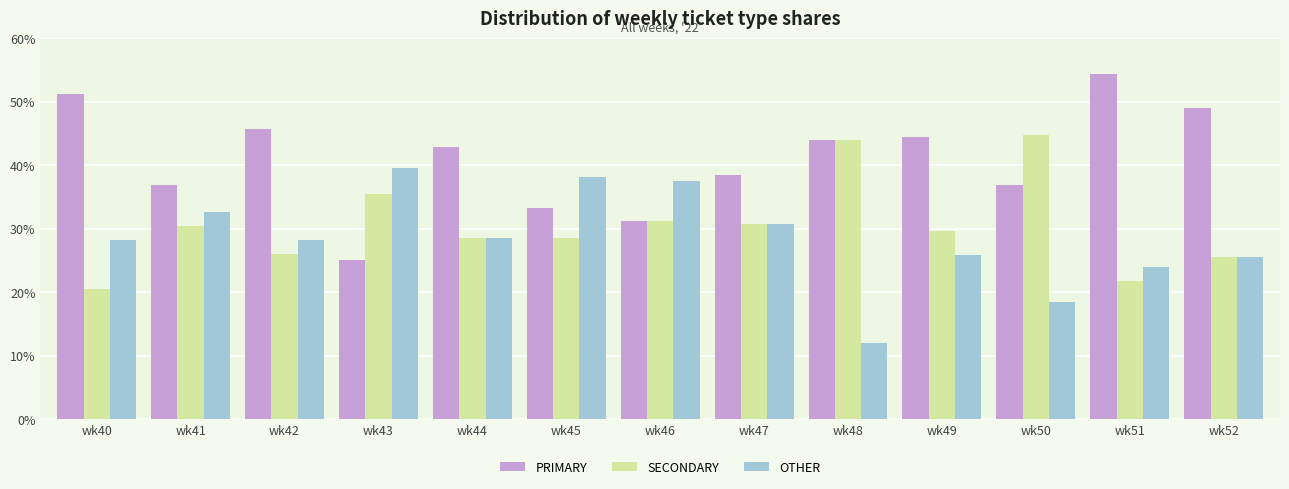

At which label does OTHER reach its minimum?

wk48